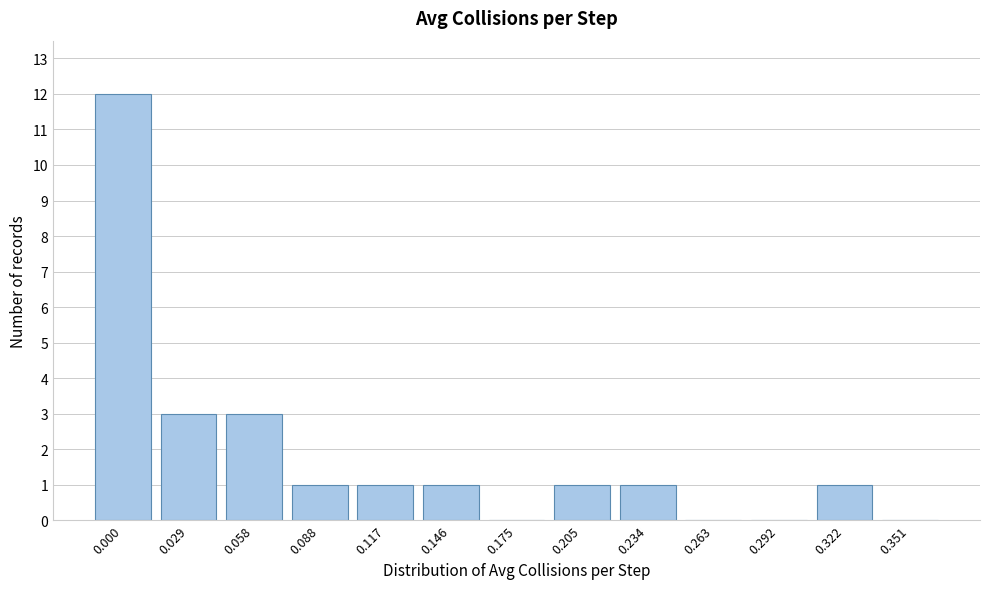

Reading left to right, what are all the values shown in this chart?

0.000=12	0.029=3	0.058=3	0.088=1	0.117=1	0.146=1	0.175=0	0.205=1	0.234=1	0.263=0	0.292=0	0.322=1	0.351=0